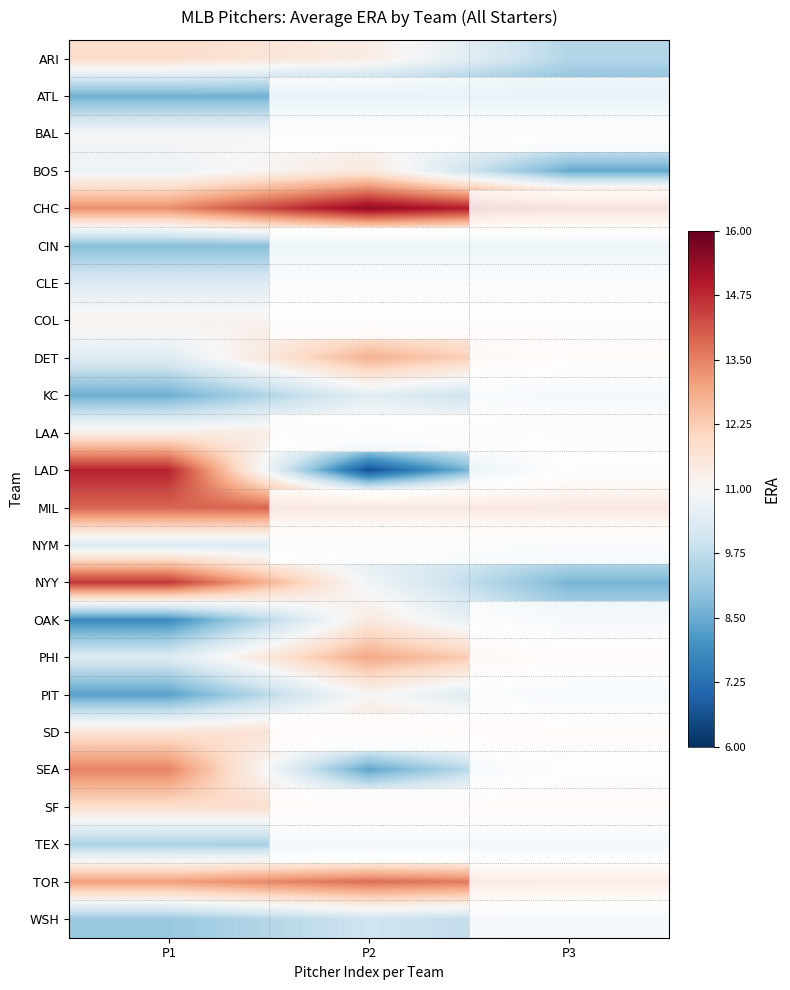

How many data points does each series have?

3